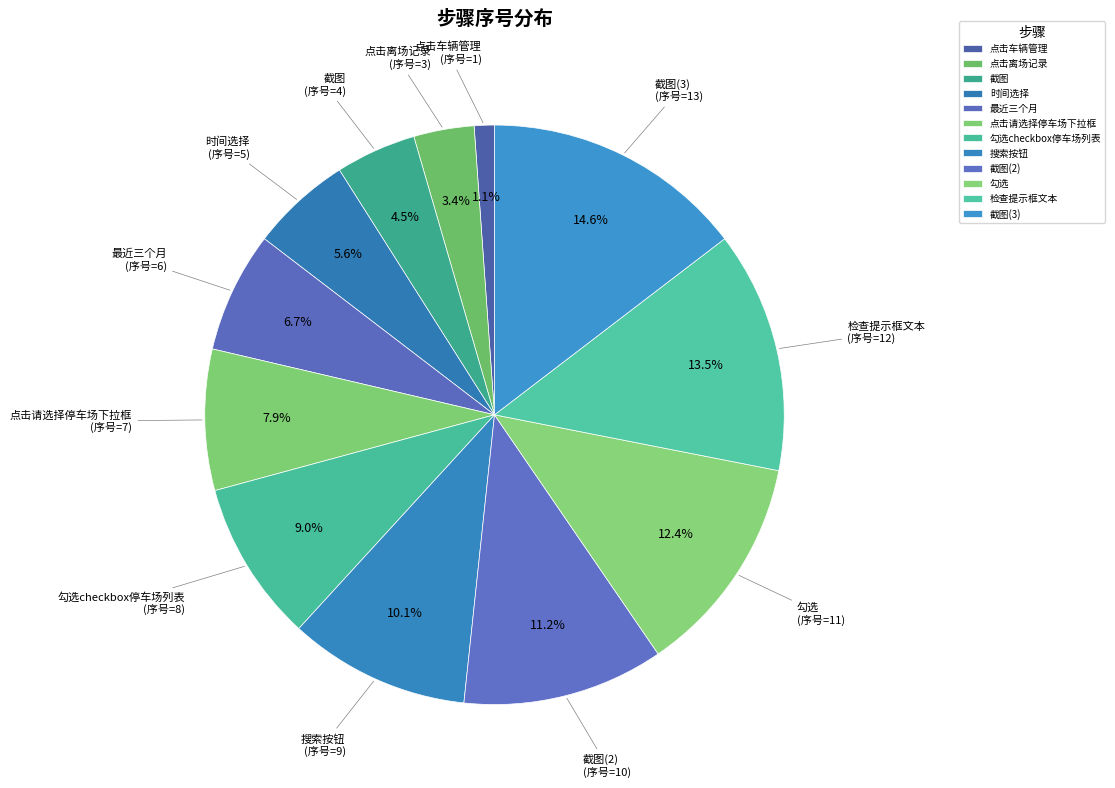

What percentage do 点击请选择停车场下拉框 and 最近三个月 together represent?

14.6%